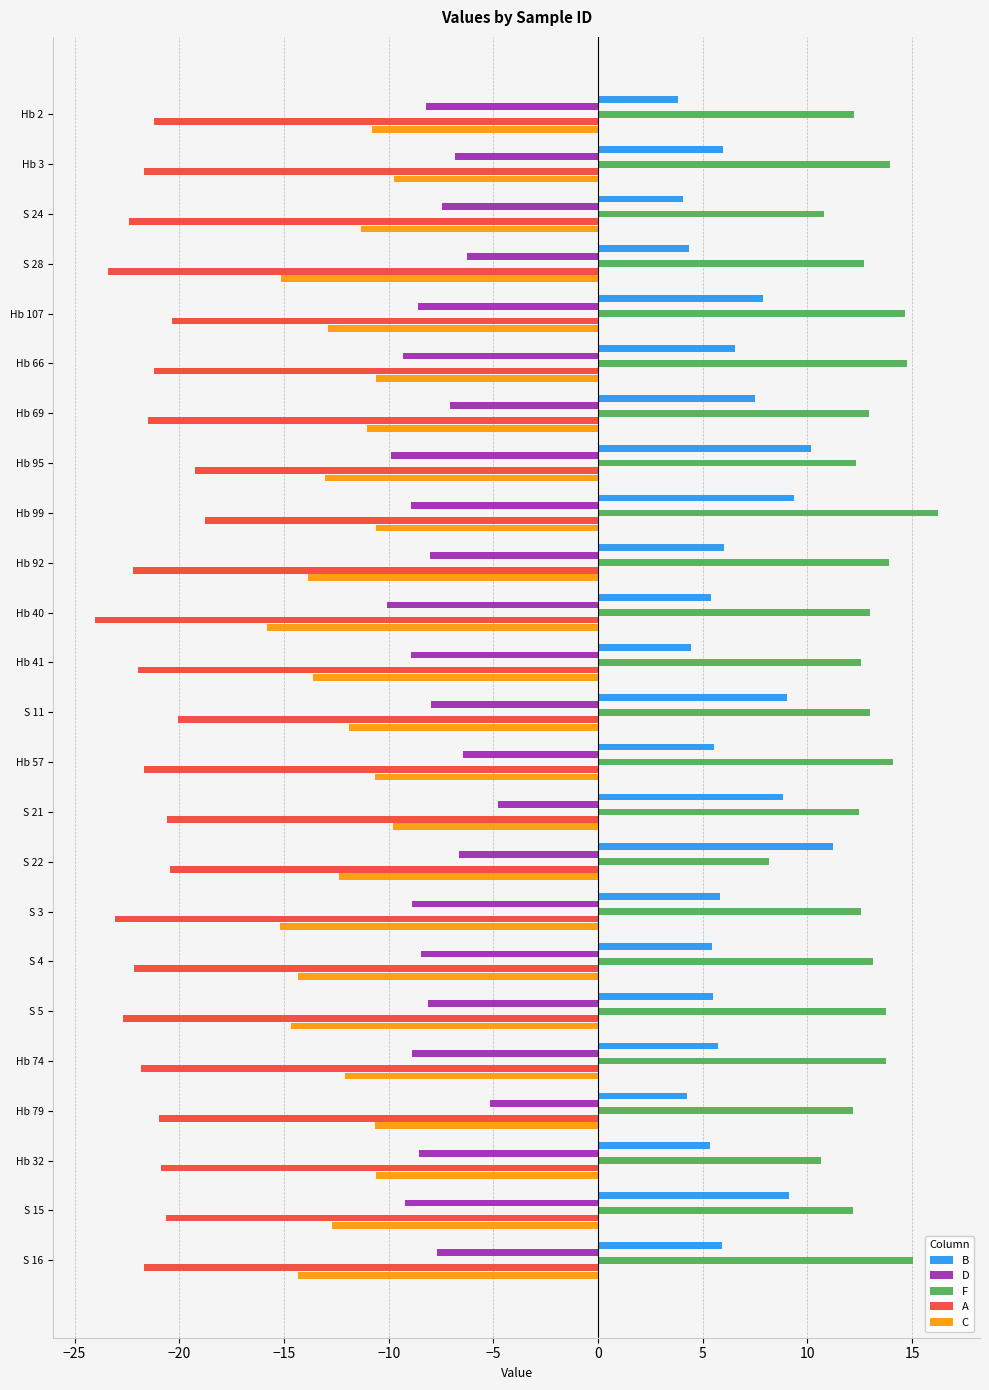

At which category does the chart reach its minimum across all series?

Hb 40